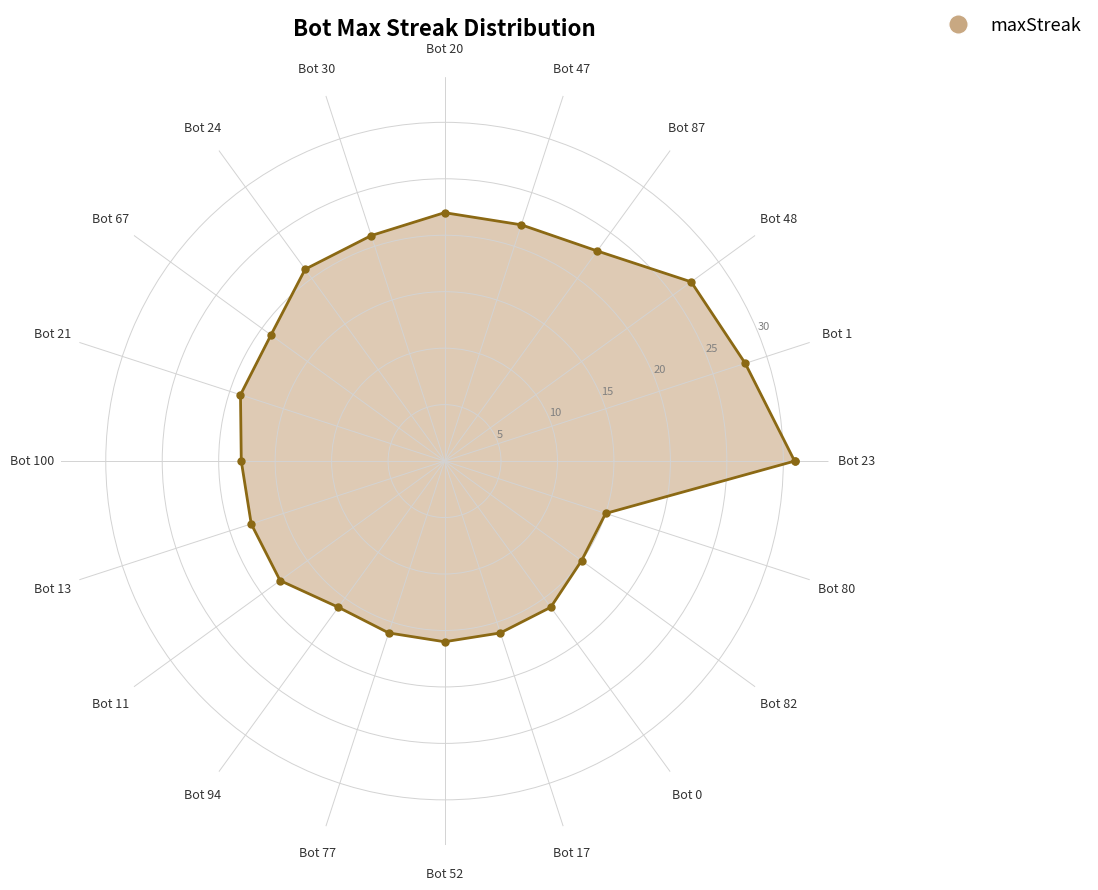

Approximately how many times larger is the value at Bot 80 compared to Bot 23?

0.5